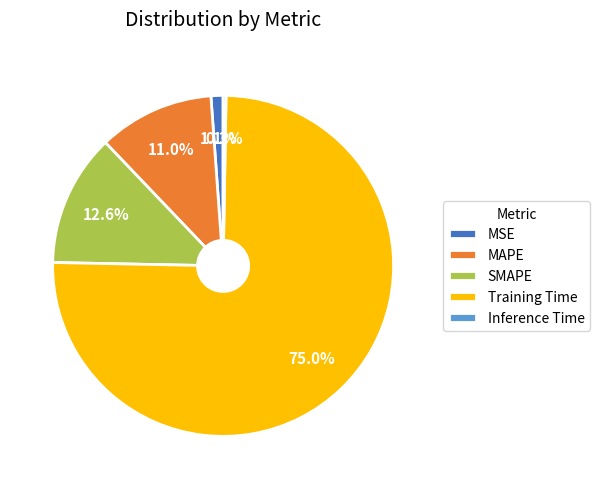

Which slice is the largest?

Training Time